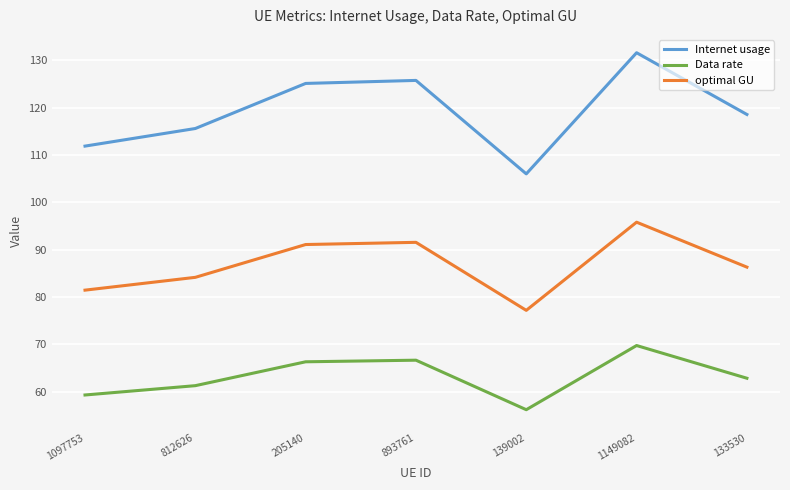

In optimal GU, how many points are higher than both neighbors (excluding endpoints)?

2